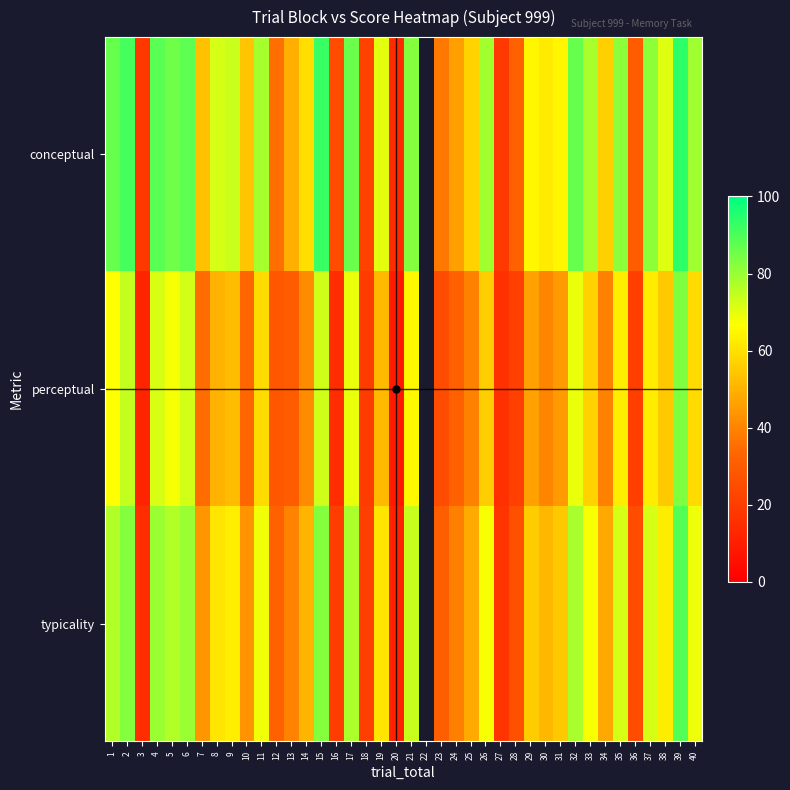

Which category has the highest value in the perceptual series?

39